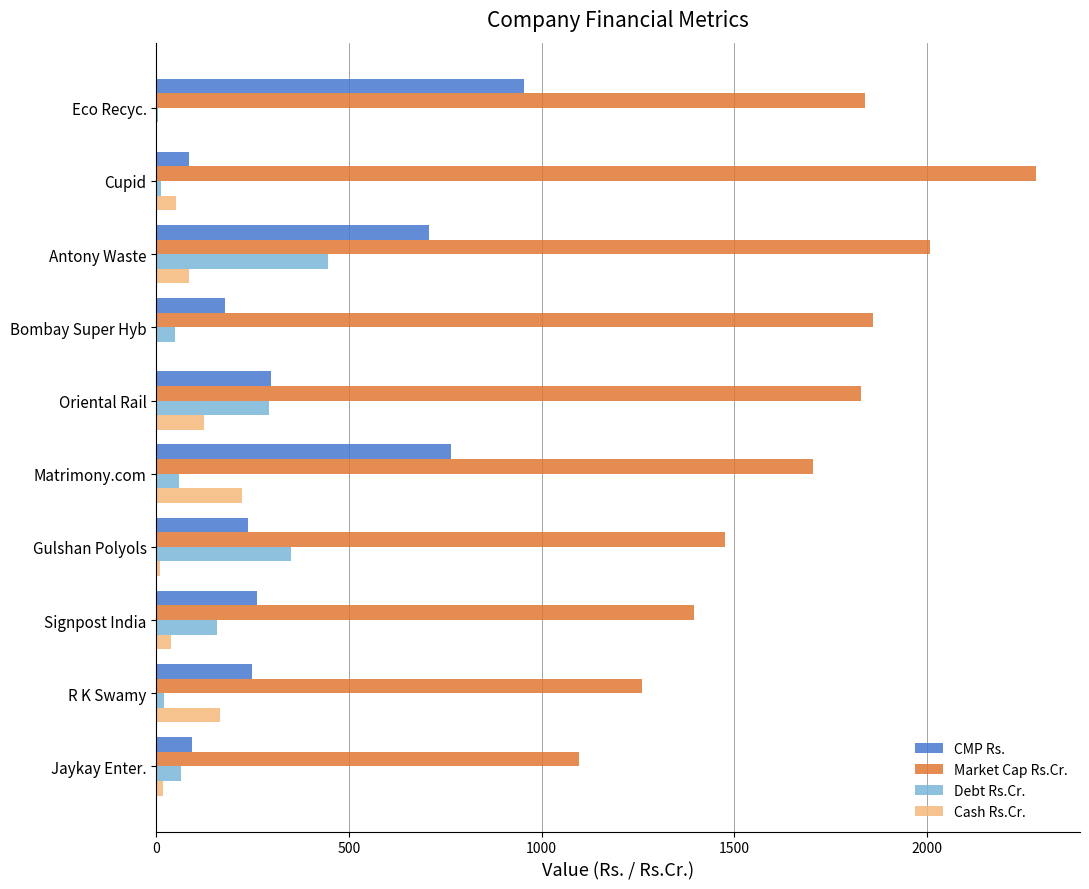

Read the Cash Rs.Cr. value at Matrimony.com.

222.8